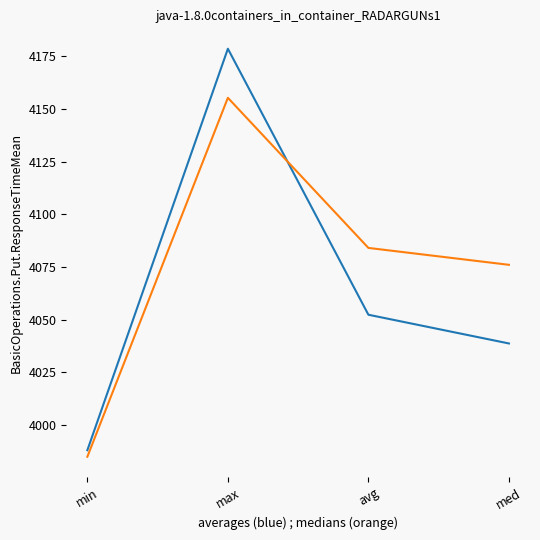

How many lines are shown in the chart?

2